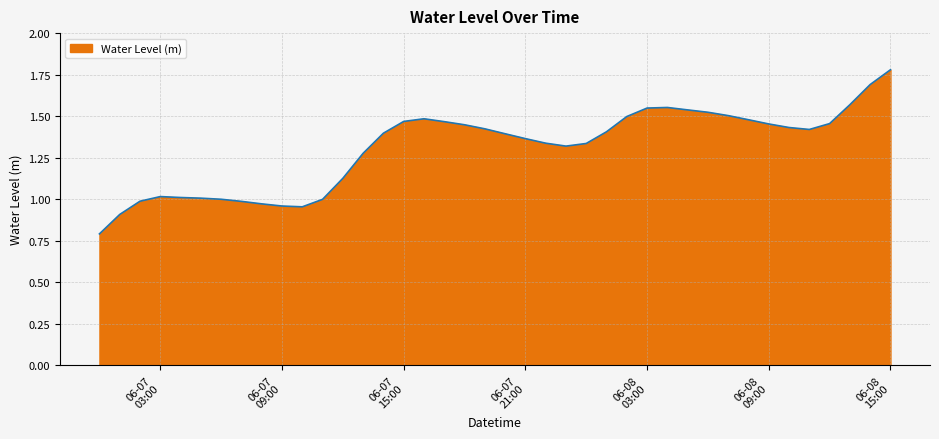

Count the number of categories in the chart.

40